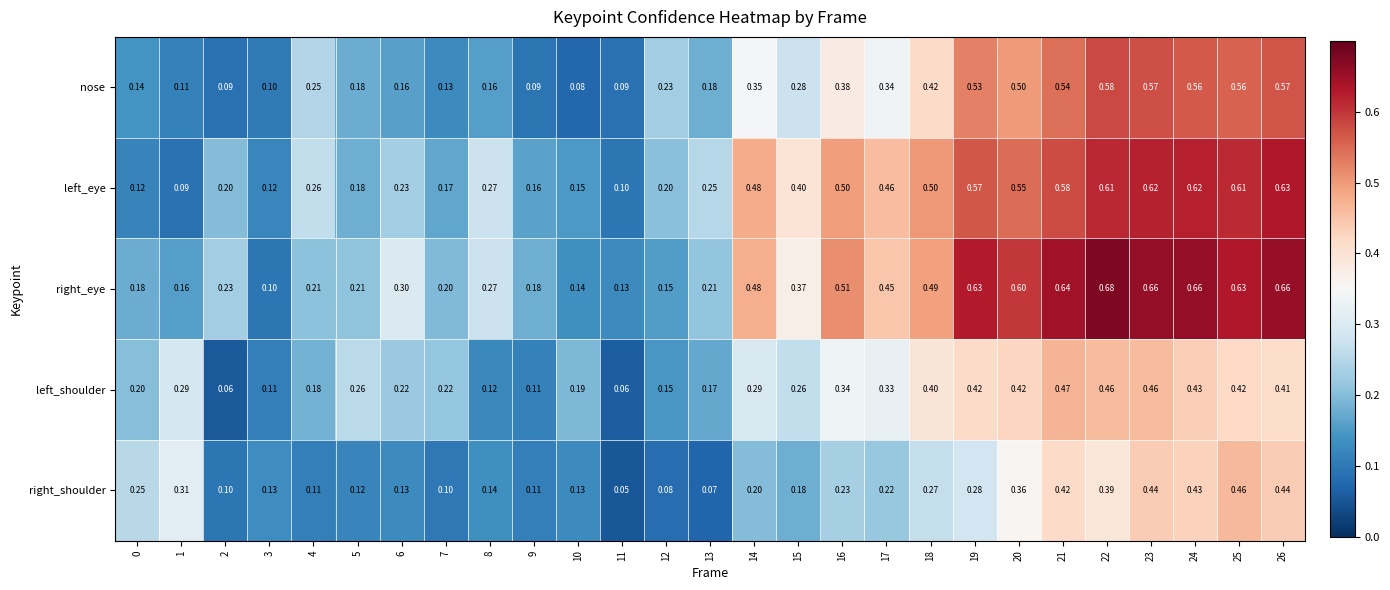

Which category has the highest value across all series?

22